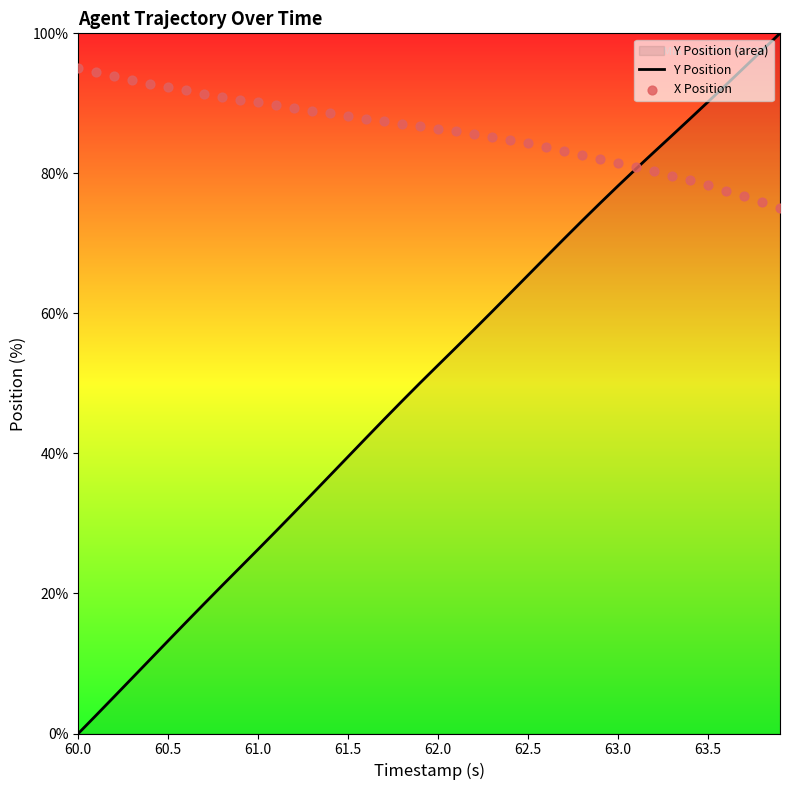

Which series contains the lowest Y value?

Y Position